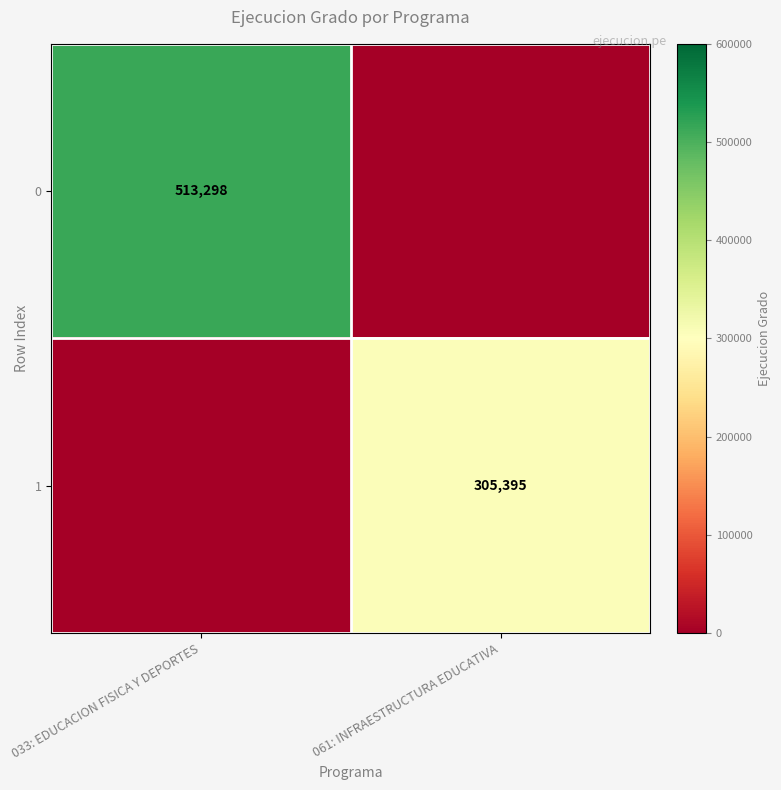

What is the total value across all series at 033: EDUCACION FISICA Y DEPORTES?

513298